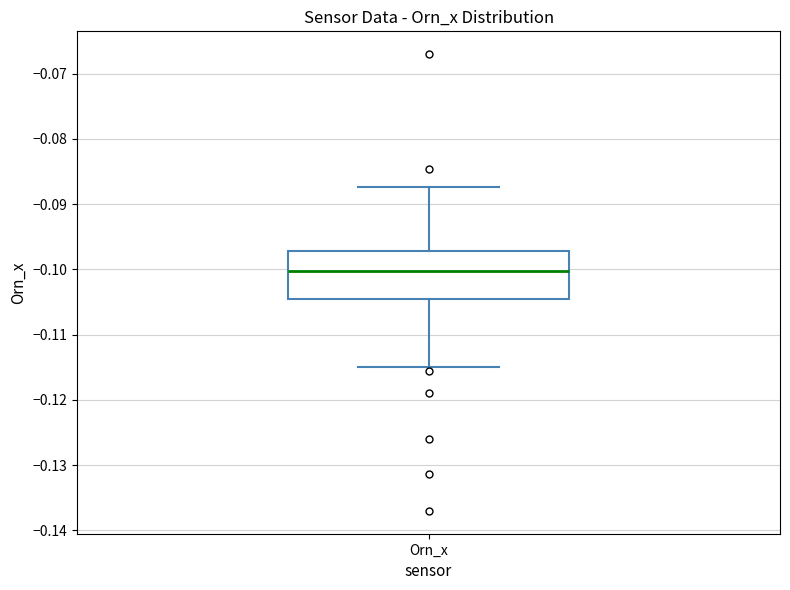

Read this box plot against the y-axis: the position of the median line, the range covered by the box, and the ends of both whiskers. The values are not printed on the chart, so give them approximately, as read against the axis.

median -0.100, box -0.105 to -0.097, whiskers -0.115 to -0.087